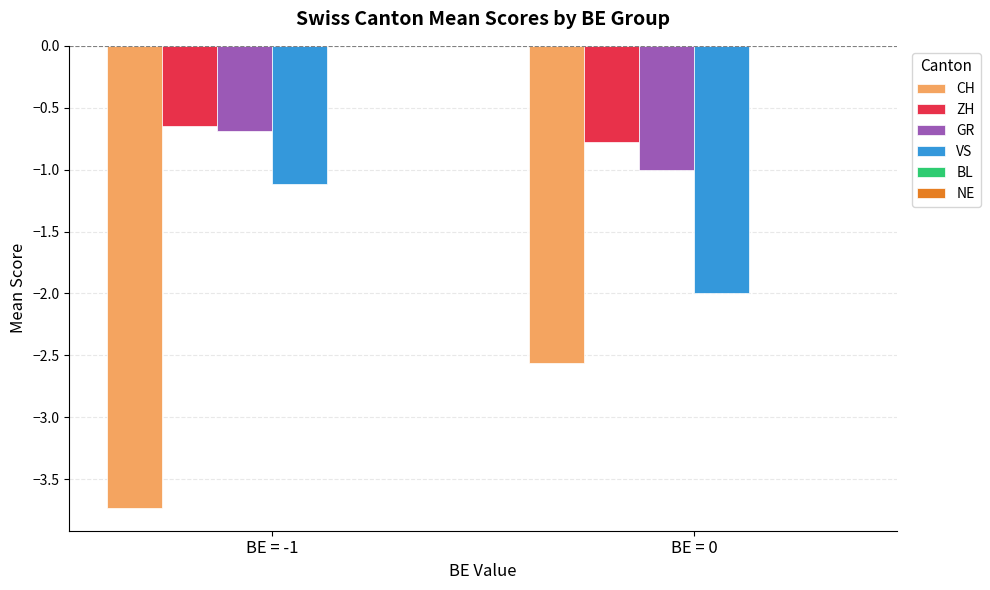

What is the value of the ZH bar at the 2nd from the left?

-0.8